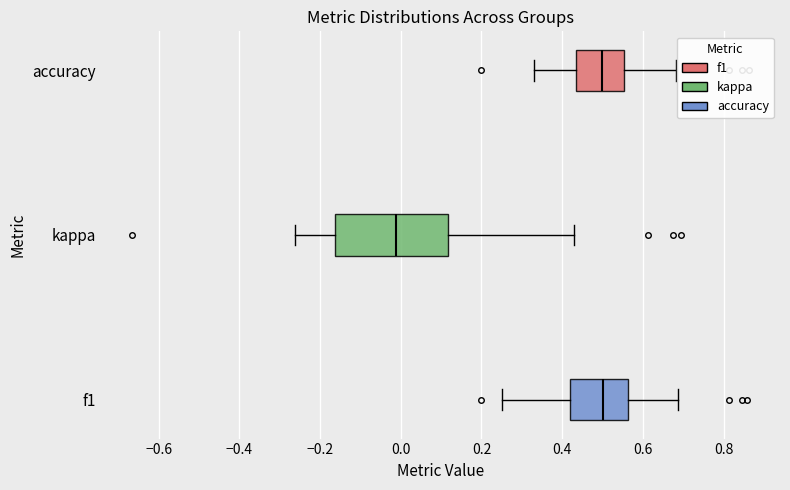

Which box is the widest, from its left edge to its right edge?

kappa